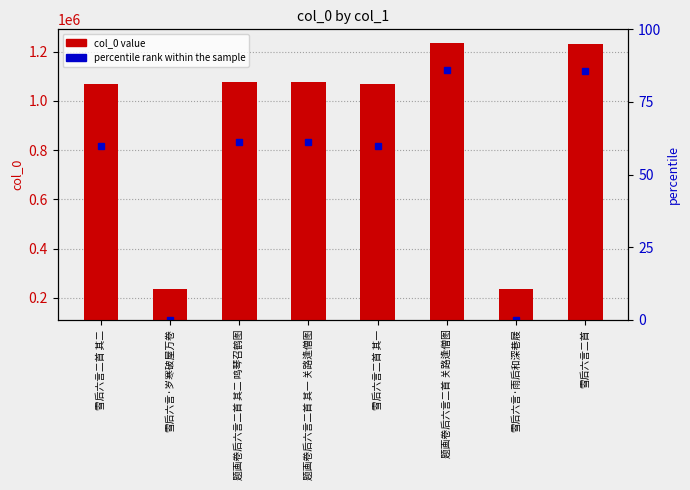

What is the label of the 3rd bar from the right?

题画卷后六言二首 关路逢僧图